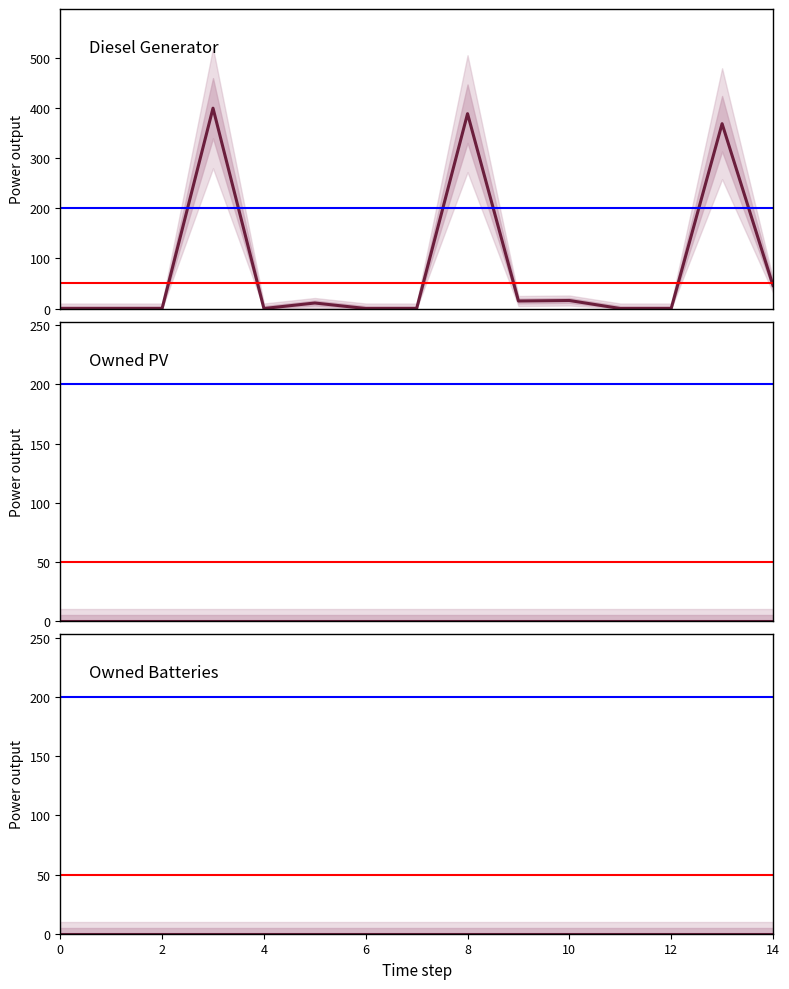

Is it true that Diesel Generator equals 16 at 10?

True